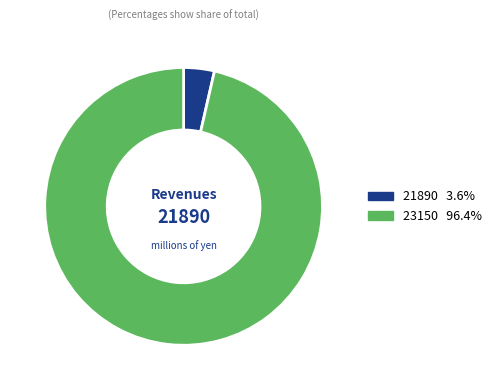

Count the number of slices in the pie.

2